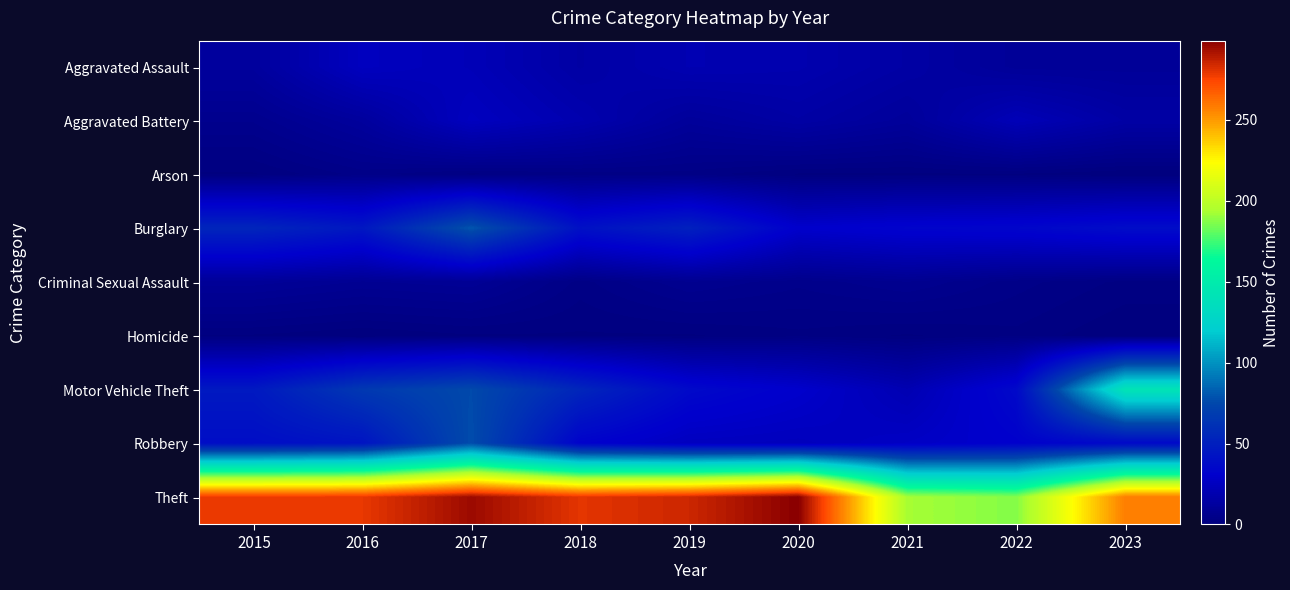

How many series are shown in this chart?

9